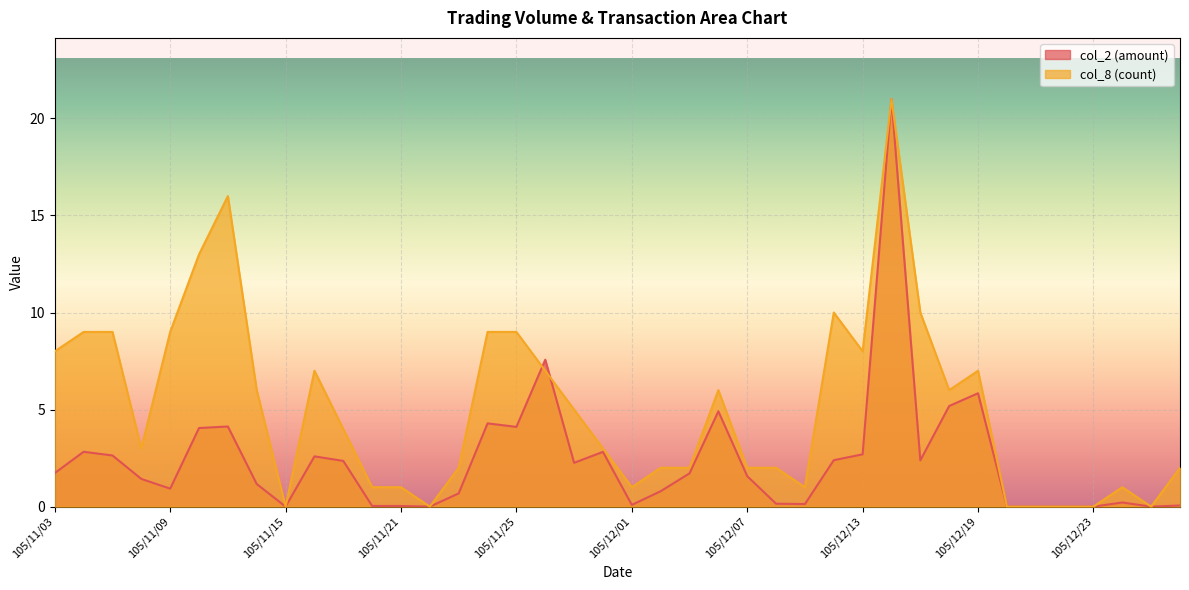

Which series has the largest total across all categories?

col_8 (count)